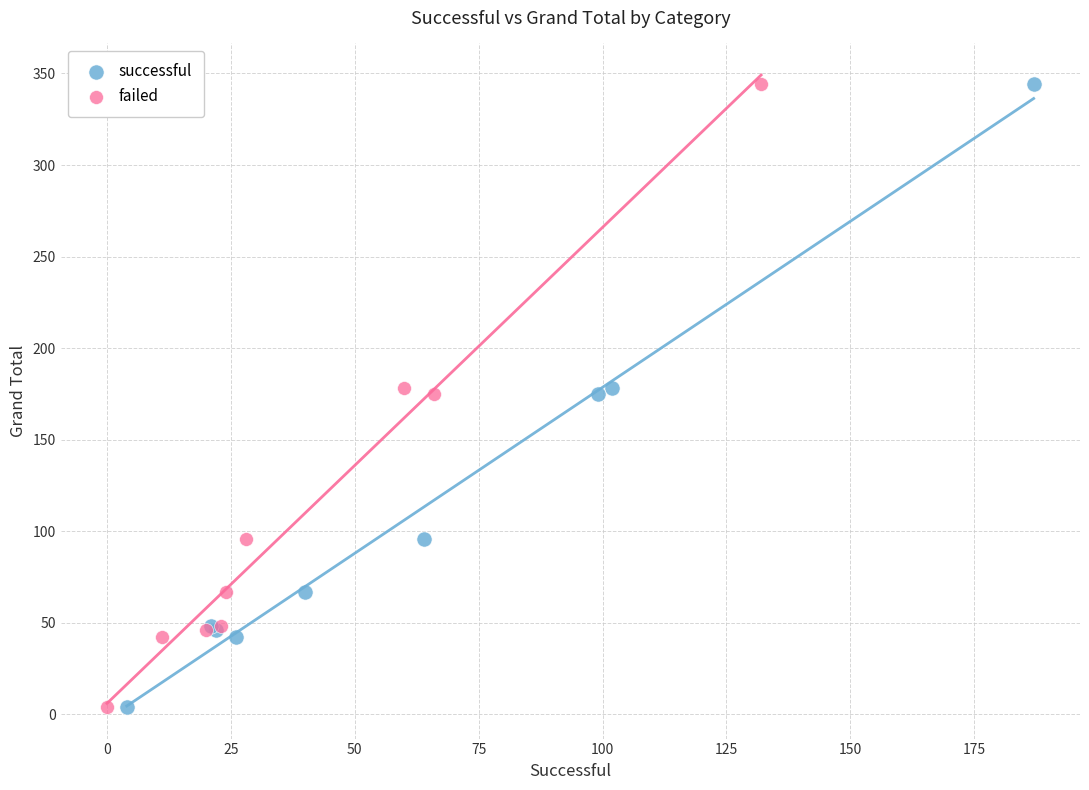

What are all the series names shown in the legend?

successful, failed